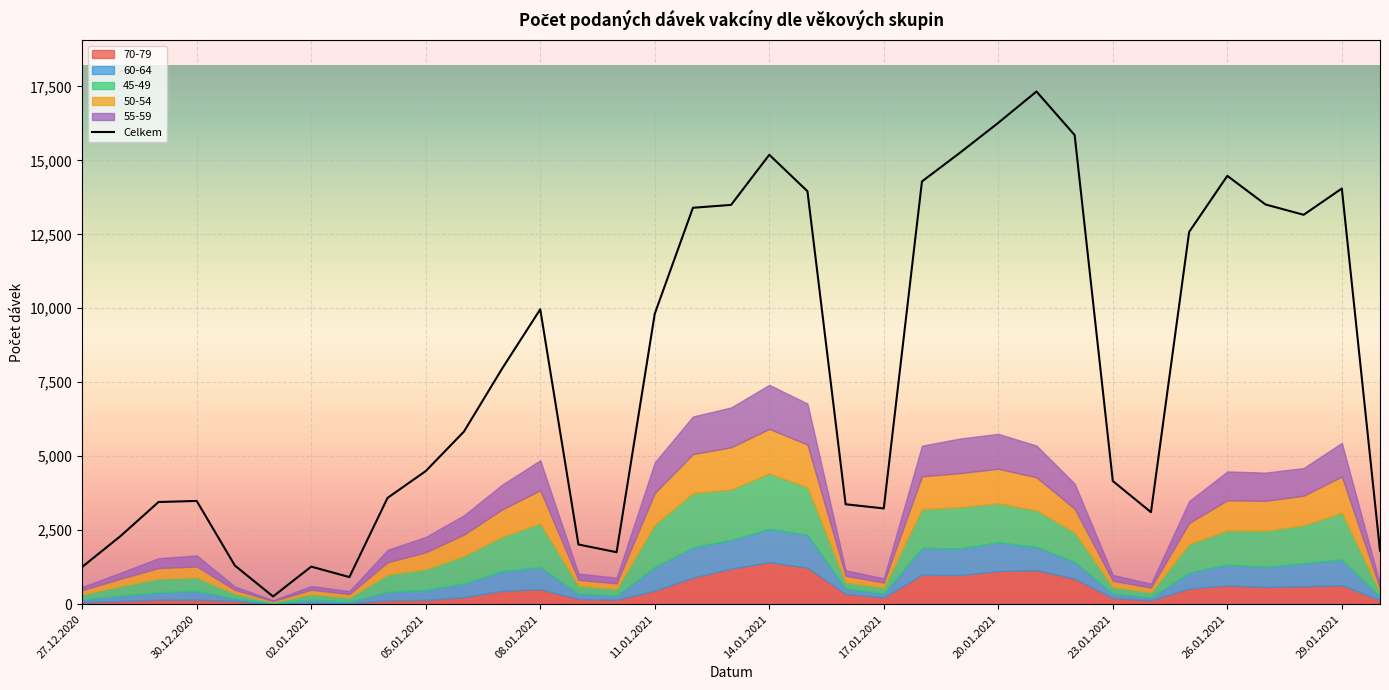

Reading left to right, extract all data points from this chart.

70-79: 67	106	156	157	111	8	40	29	131	149	237	454	508	179	152	459	901	1203	1421	1235	353	226	998	986	1123	1151	865	212	132	530	638	584	608	645	134
Celkem: 1261	2299	3454	3490	1306	262	1271	917	3593	4499	5832	7959	9966	2019	1758	9815	13396	13494	15187	13955	3378	3237	14286	15259	16267	17325	15853	4163	3110	12579	14475	13508	13159	14047	1812
60-64: 97	183	248	295	86	23	108	63	289	338	464	667	750	180	142	794	1024	972	1126	1116	182	141	905	902	971	787	568	154	100	540	706	679	777	865	117
45-49: 167	327	460	455	167	41	197	139	583	698	934	1157	1475	270	225	1438	1829	1700	1870	1598	210	202	1313	1394	1317	1234	994	217	179	965	1146	1221	1283	1580	165
50-54: 144	243	358	368	120	33	144	112	414	568	717	923	1118	193	187	1066	1320	1428	1508	1448	213	163	1107	1149	1168	1115	799	209	150	712	1022	1010	1000	1224	118
55-59: 108	202	334	375	113	30	127	100	422	521	653	838	1014	215	189	1037	1270	1347	1488	1384	189	140	1034	1169	1178	1074	850	196	133	740	975	953	934	1139	146